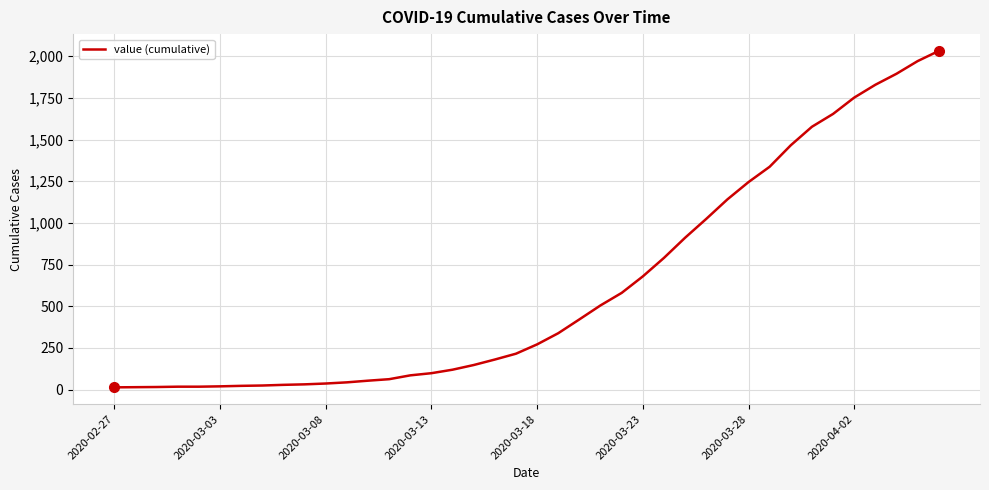

What is the difference between the maximum and minimum values?

2019